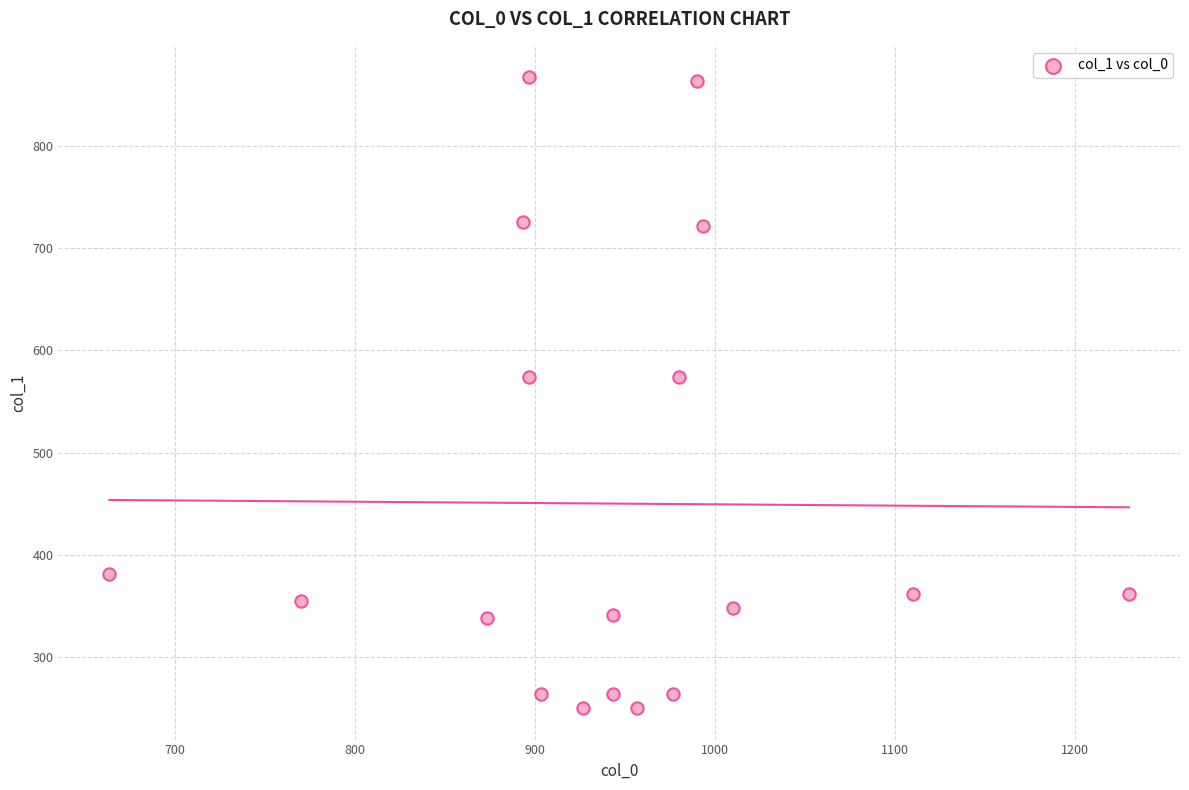

What is the range of X values (max minus min)?

566.7